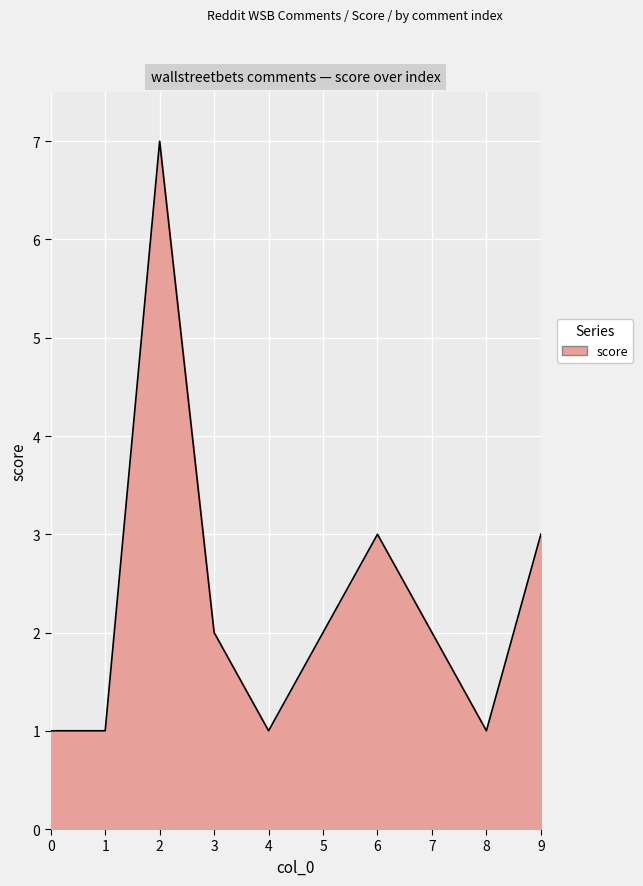

What is the approximate value at 6?

3